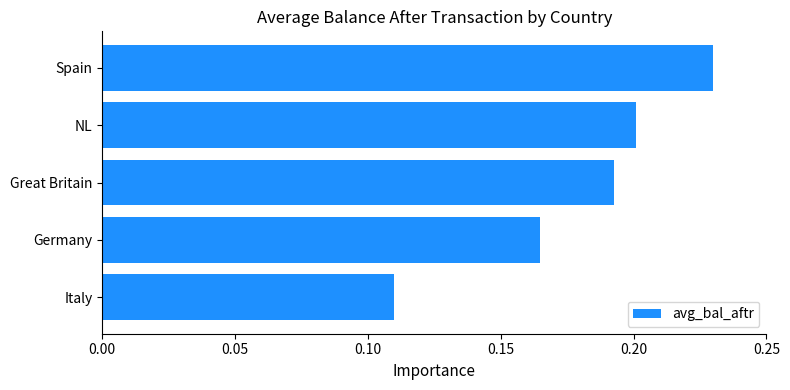

Which category has the highest value across all series?

Spain